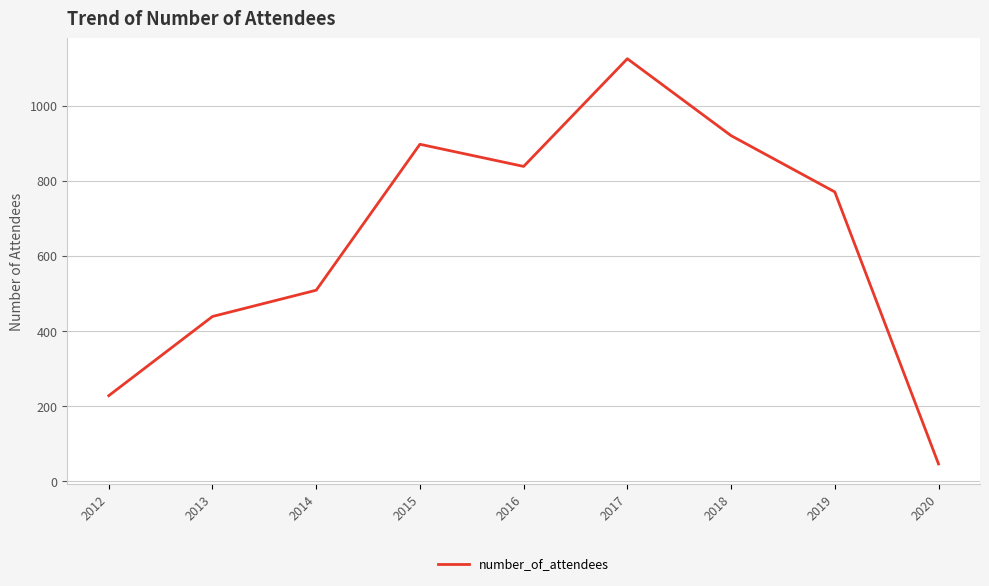

True or false: the data shows 921 at 2018.

True